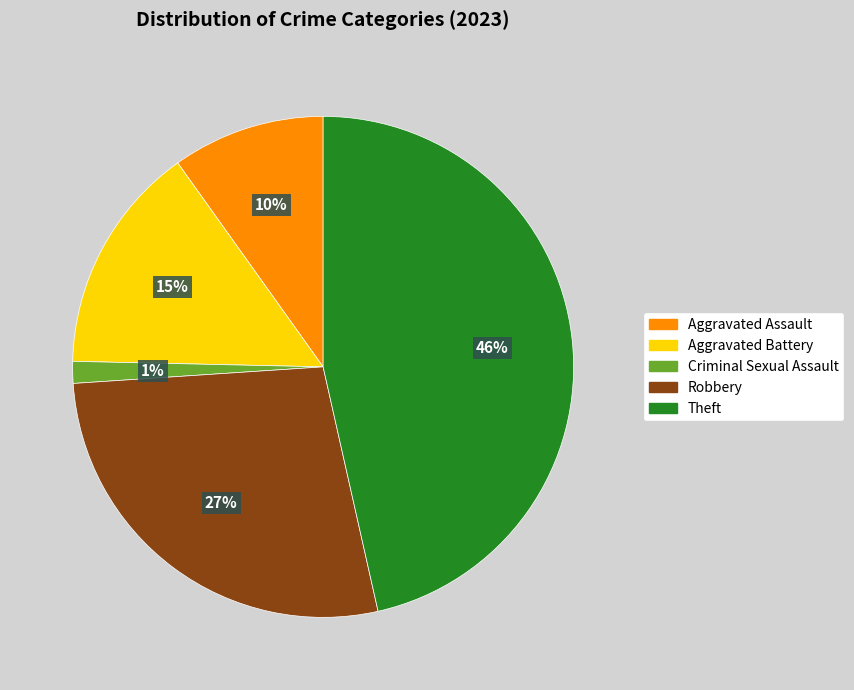

Between Criminal Sexual Assault and Robbery, which is larger?

Robbery